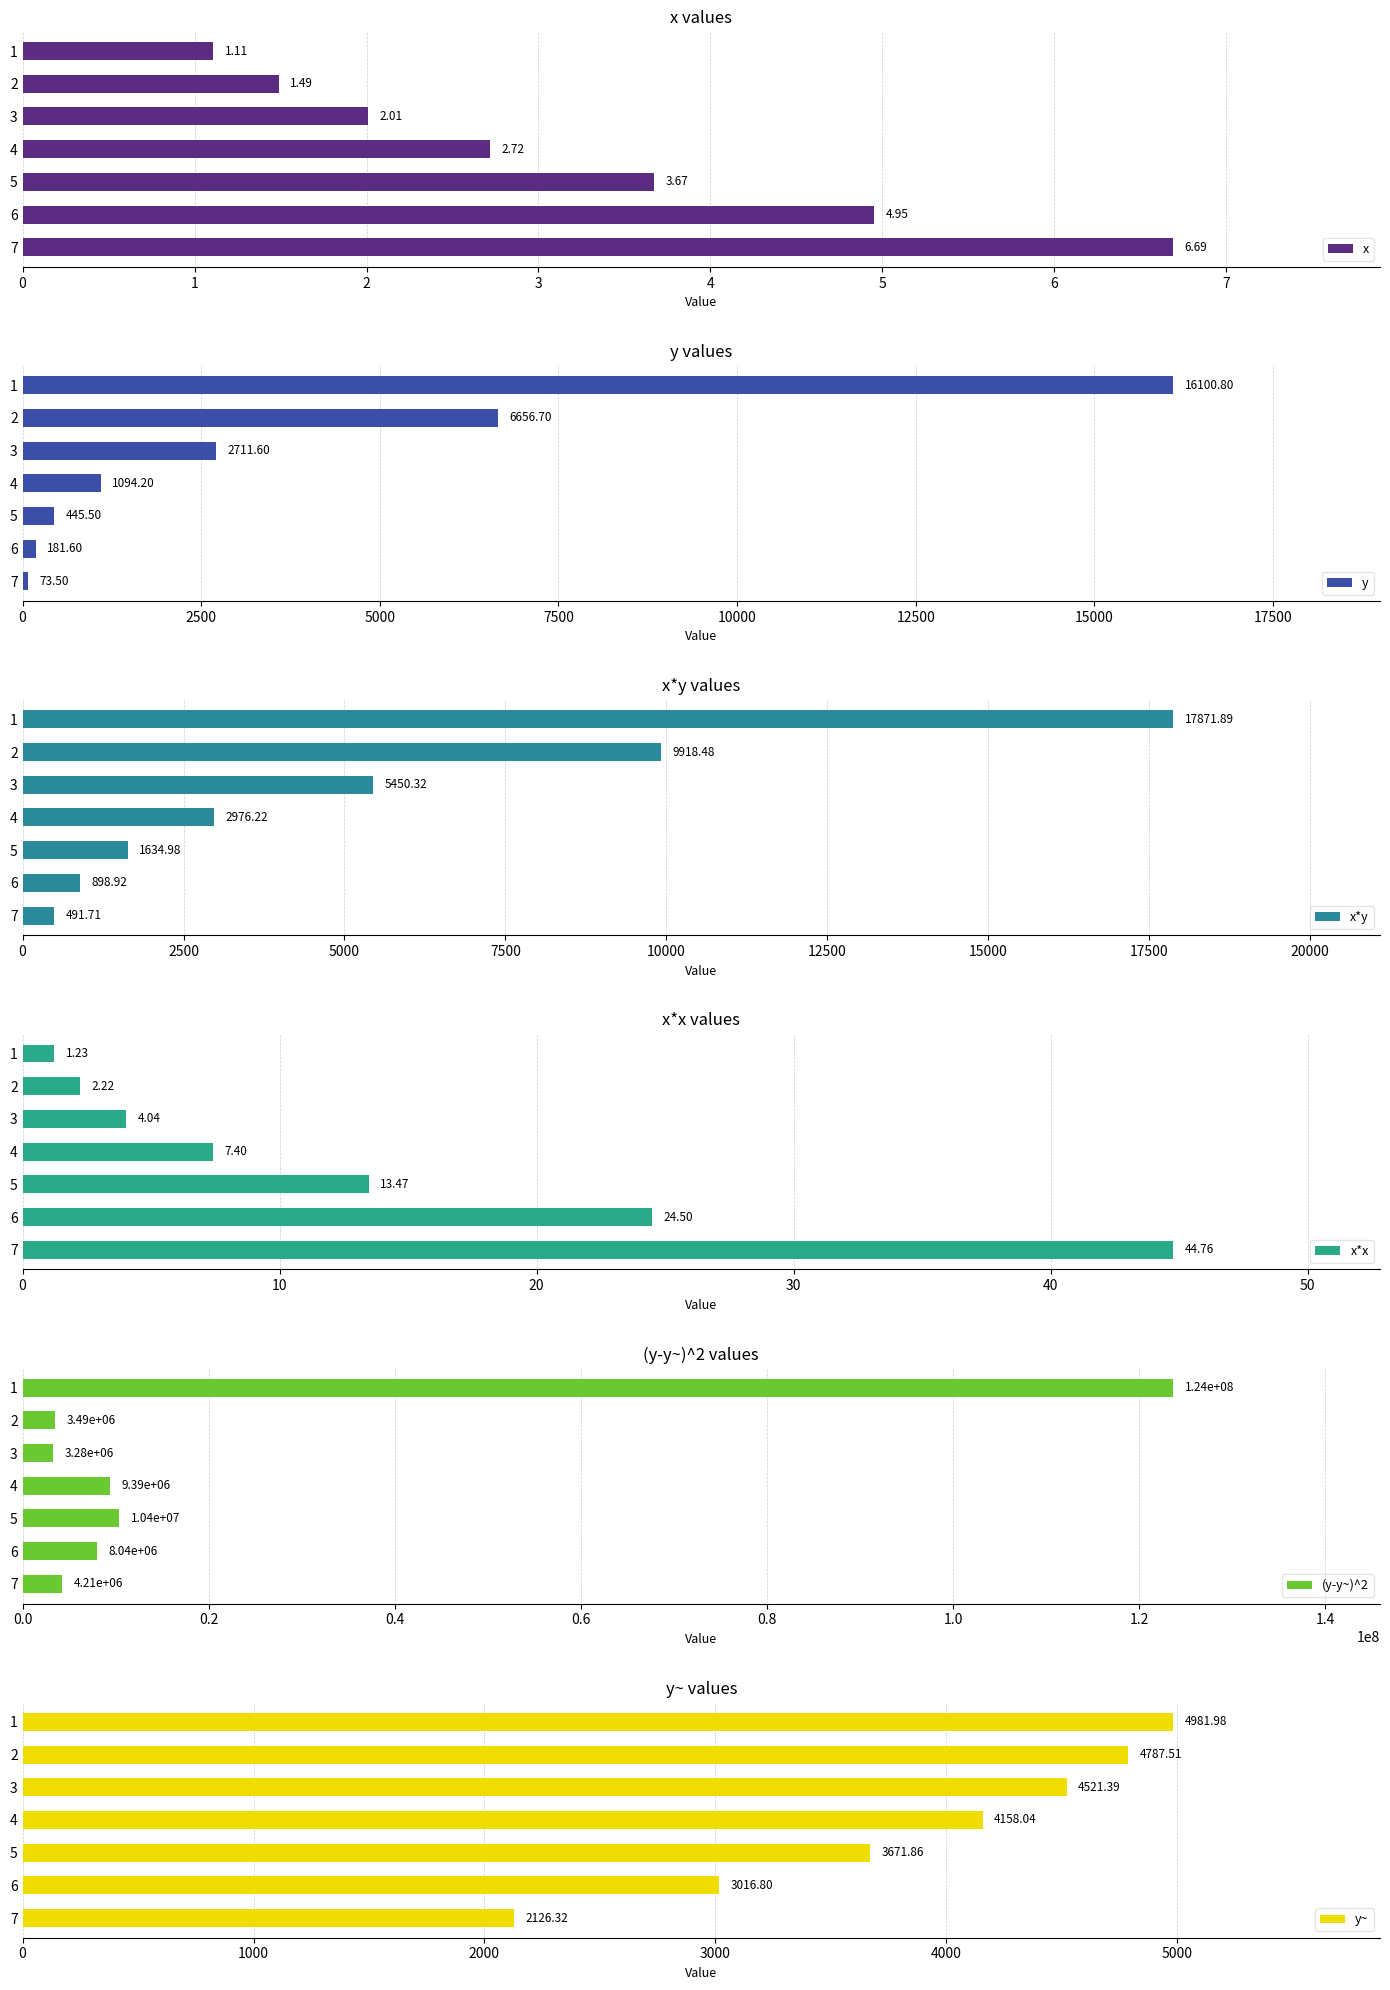

Where is (y-y~)^2 nearest to the value 63451709?

5